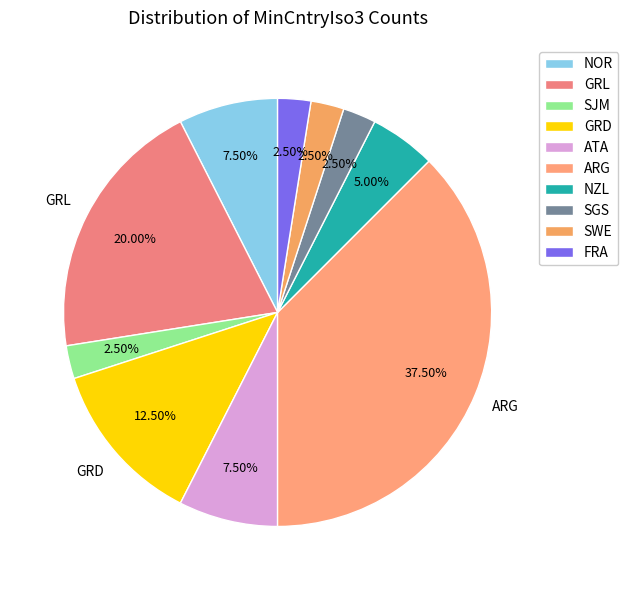

To the nearest percent, what is the difference between the SWE and SJM slice percentages?

0%